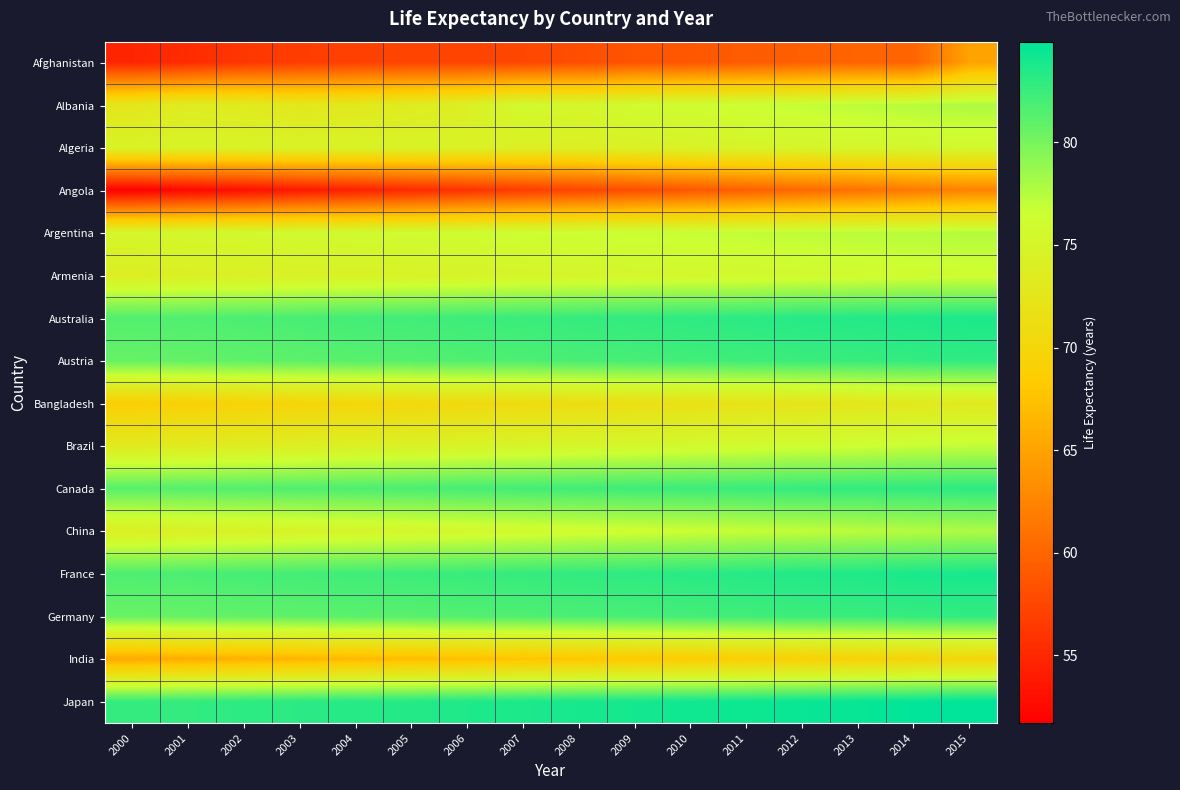

At how many categories does at least one series exceed 65?

16